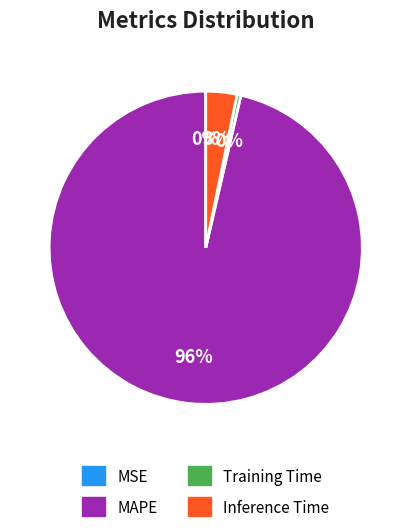

True or false: Inference Time accounts for 10% of the total.

False